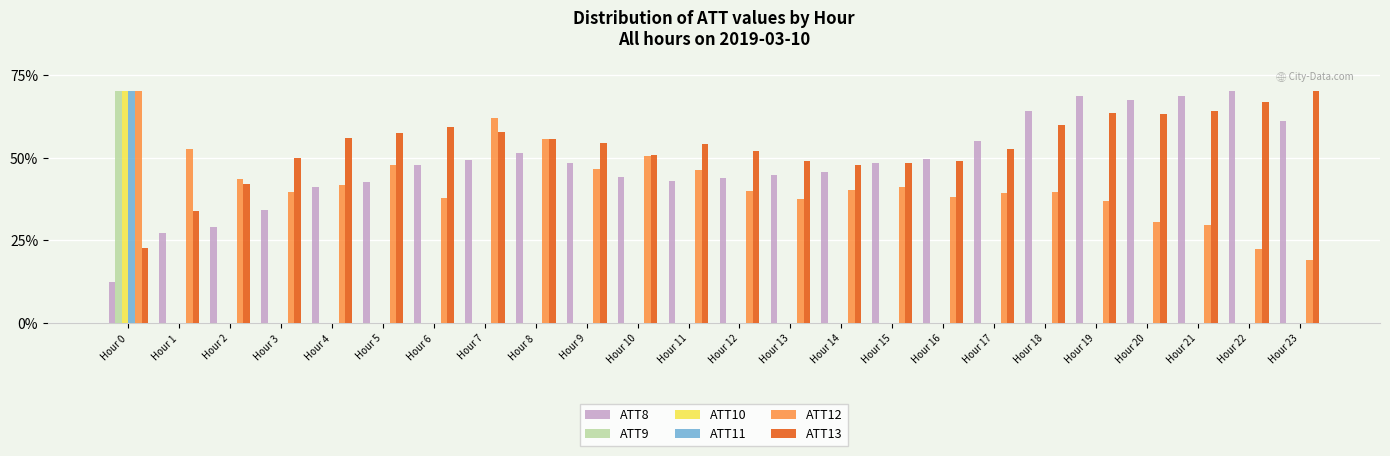

What is the maximum value for ATT11?

70.0